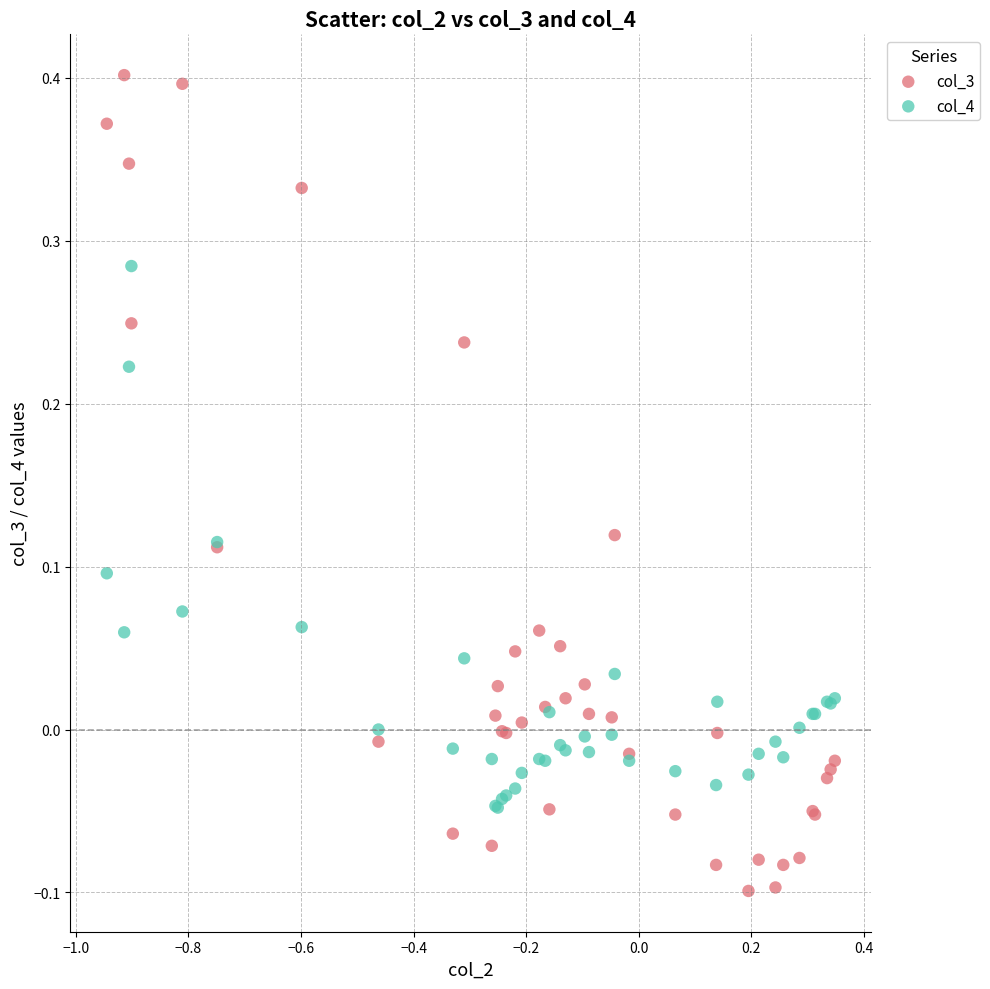

Which series reaches the minimum Y coordinate?

col_3